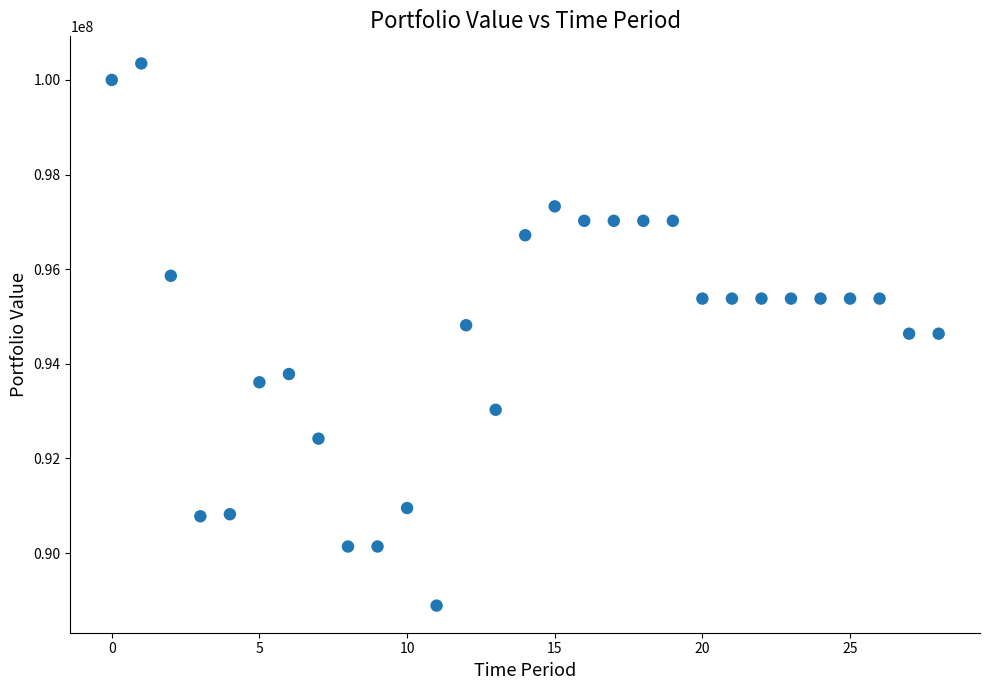

What is the range of Y values (max minus min)?

11459695.0